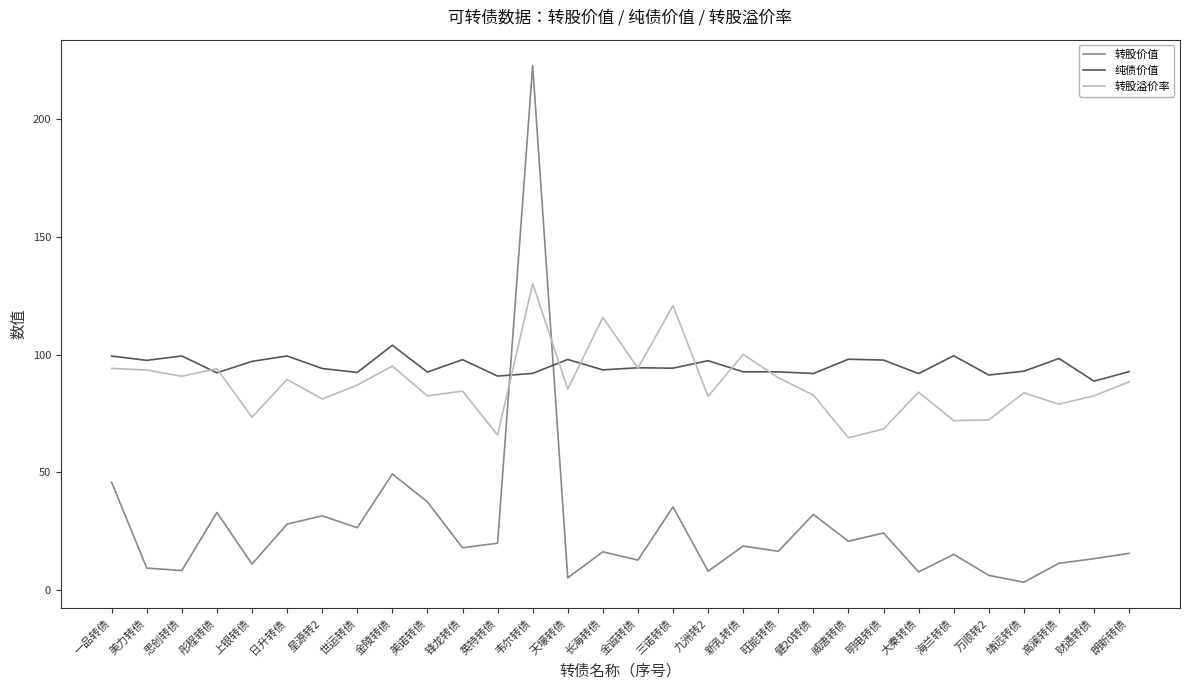

What is the lowest value of the 转股溢价率 series?

64.7